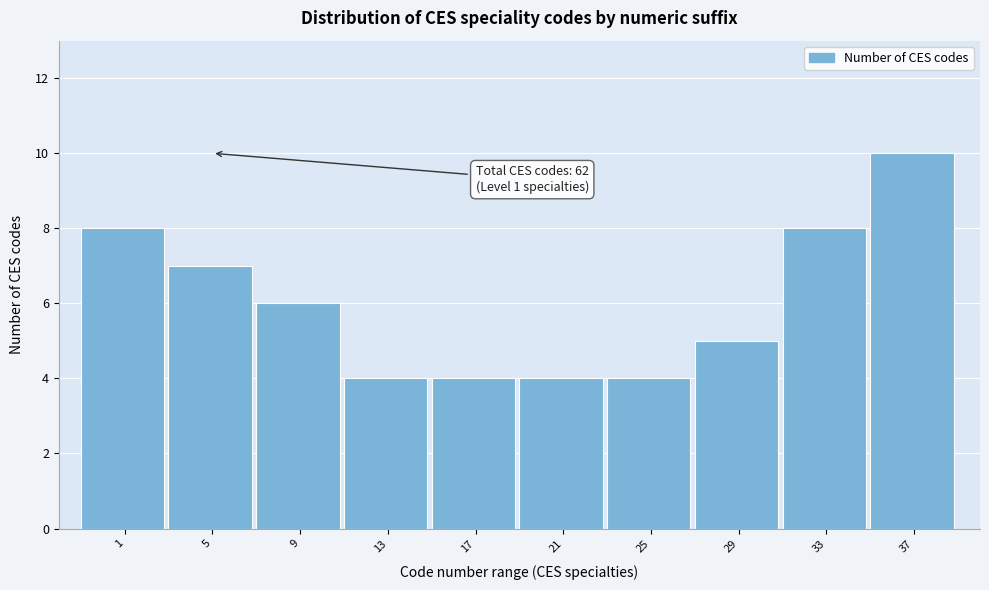

Reading left to right, what are all the values shown in this chart?

1=8	5=7	9=6	13=4	17=4	21=4	25=4	29=5	33=8	37=10